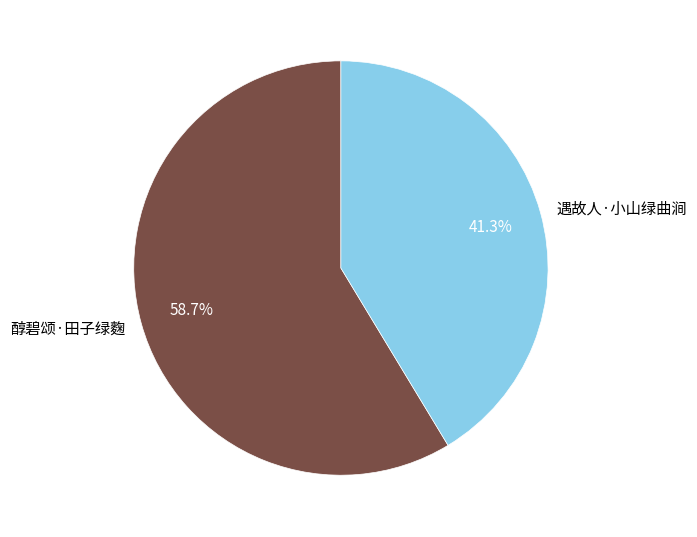

Does 醇碧颂·田子绿麴 account for over 50% of the chart?

Yes